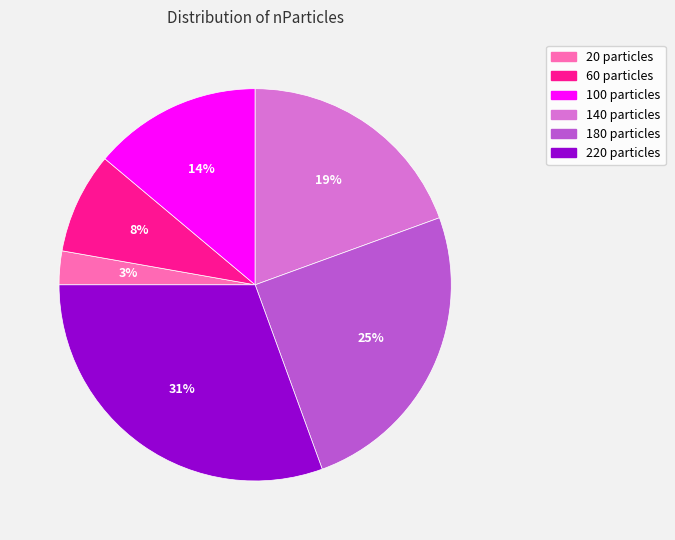

Is 140 particles the majority of the pie?

No